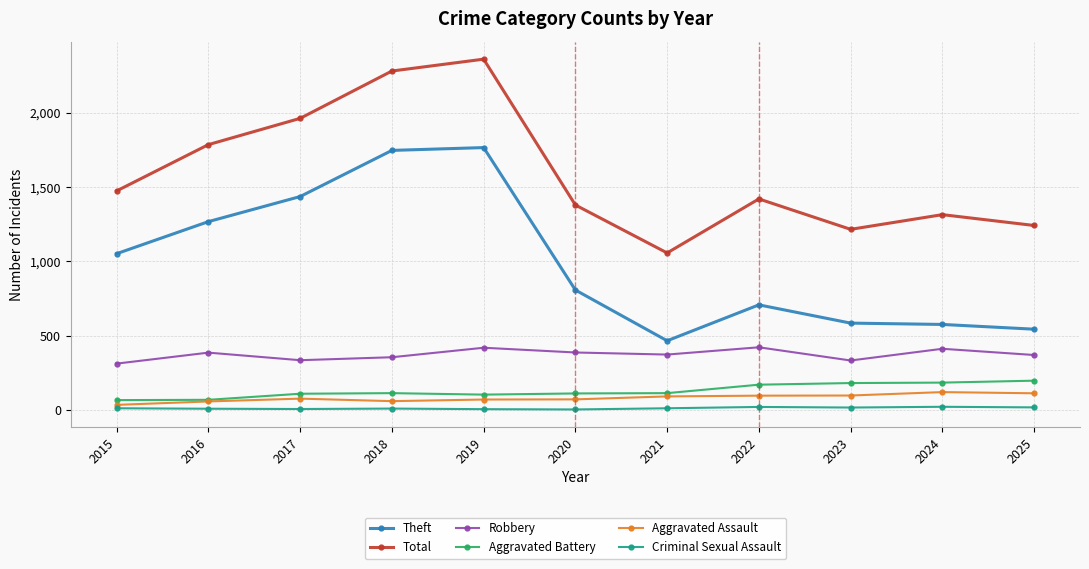

How many lines are shown in the chart?

6